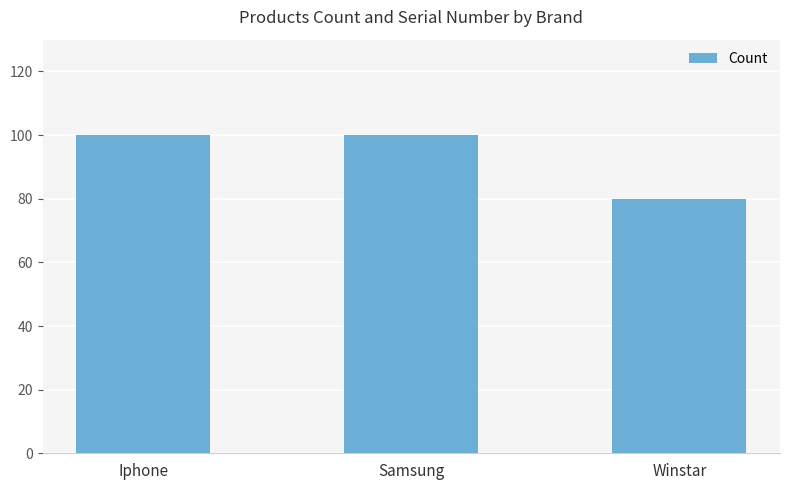

Does the chart contain any negative values?

No